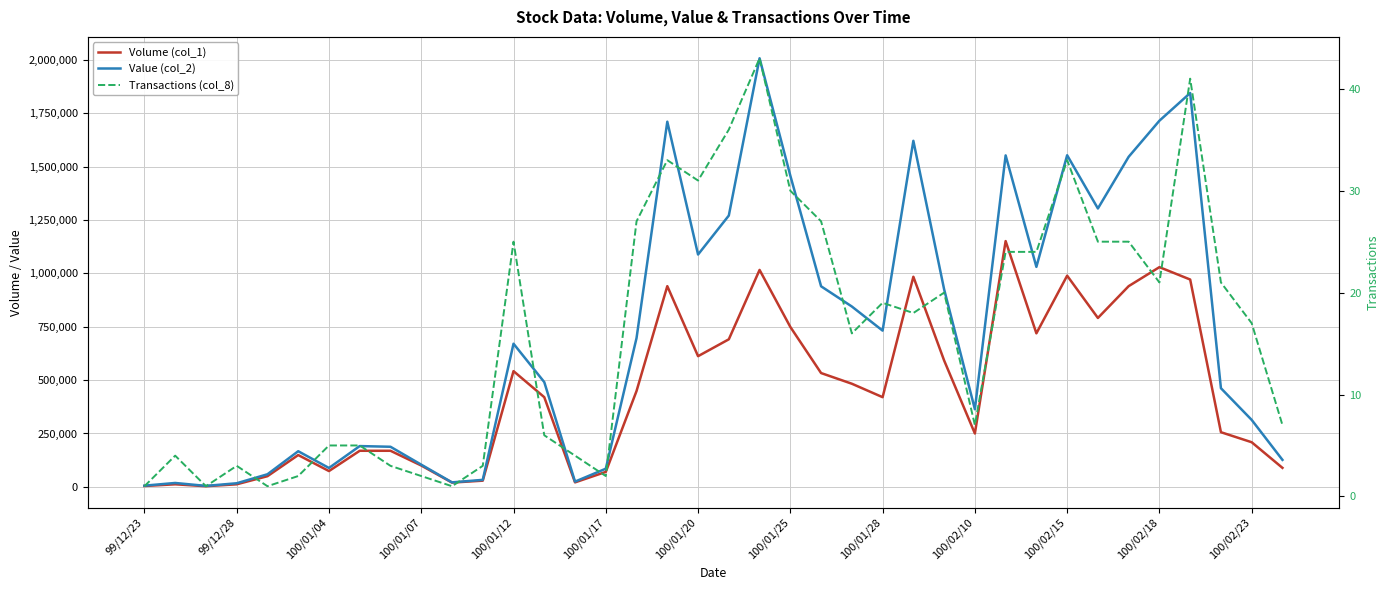

What is the difference between the Volume (col_1) values at 31 and 32?

149000